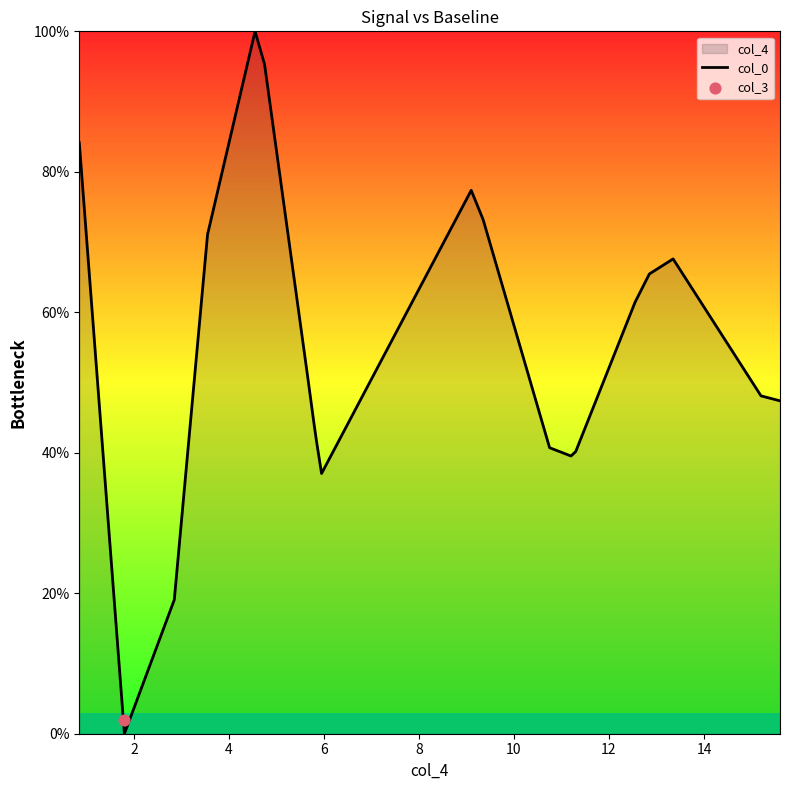

What is the highest value of the col_0 series?

100.0